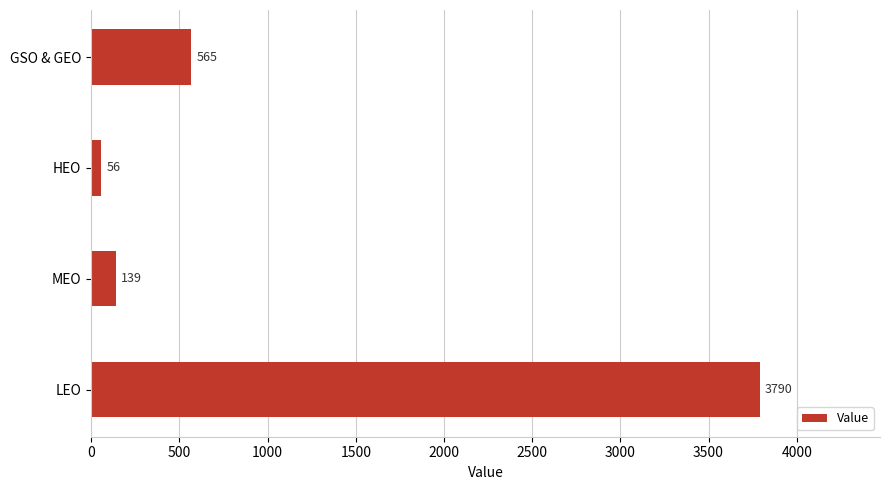

What is the smallest value displayed?

56